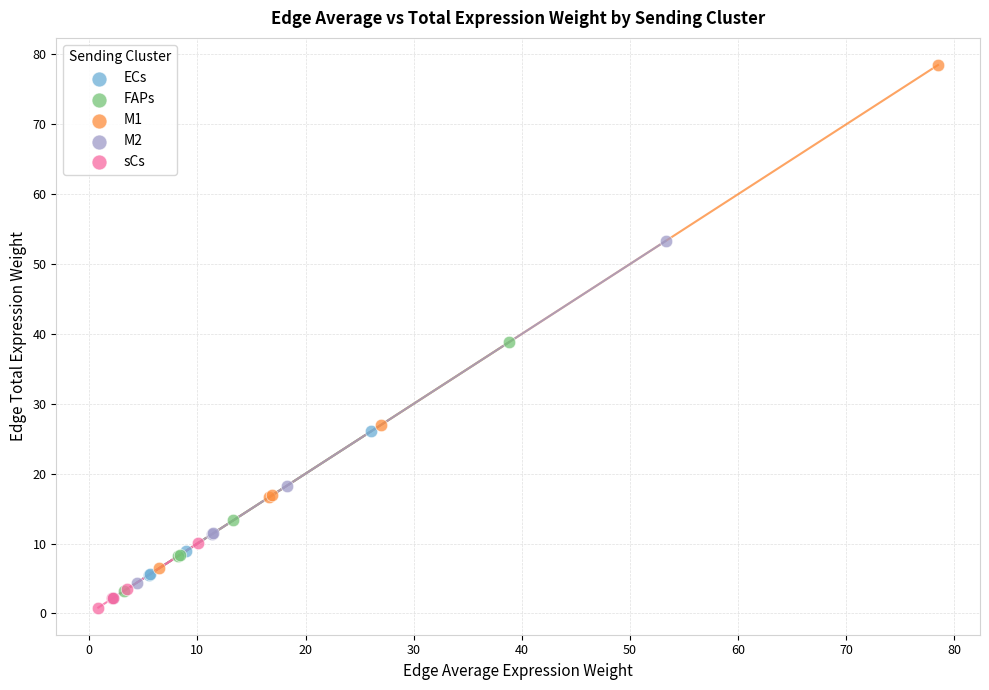

What are all the series names shown in the legend?

ECs, FAPs, M1, M2, sCs